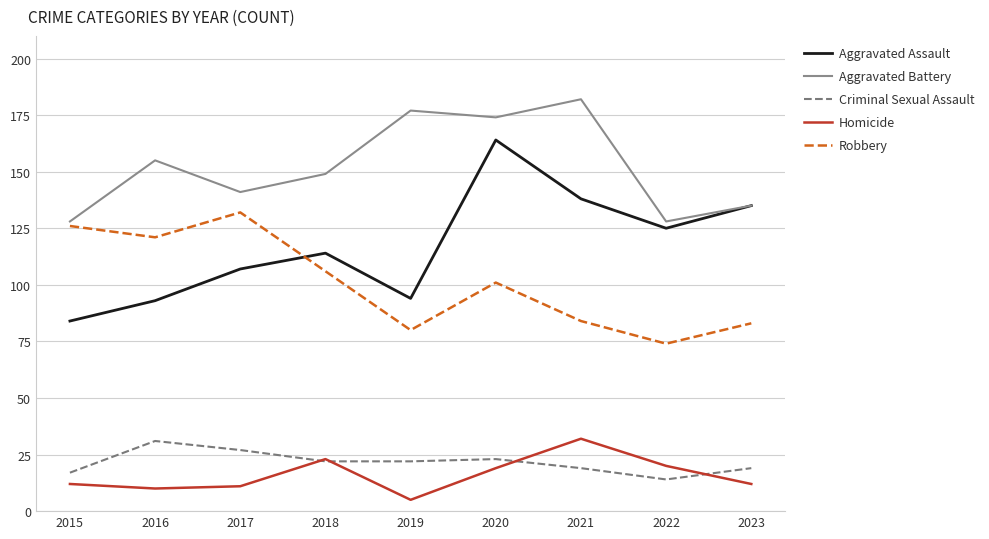

What is the average value of the Robbery series?

101